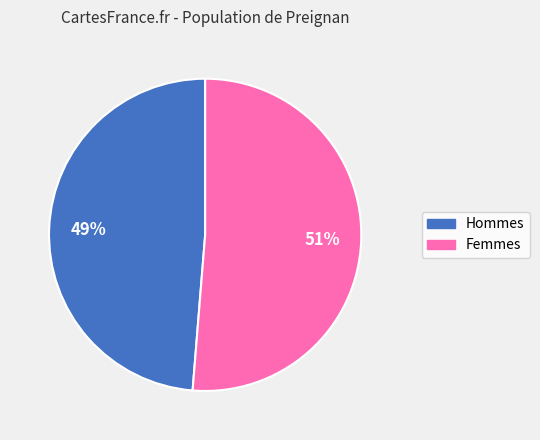

To the nearest percent, what is the average slice percentage?

50%